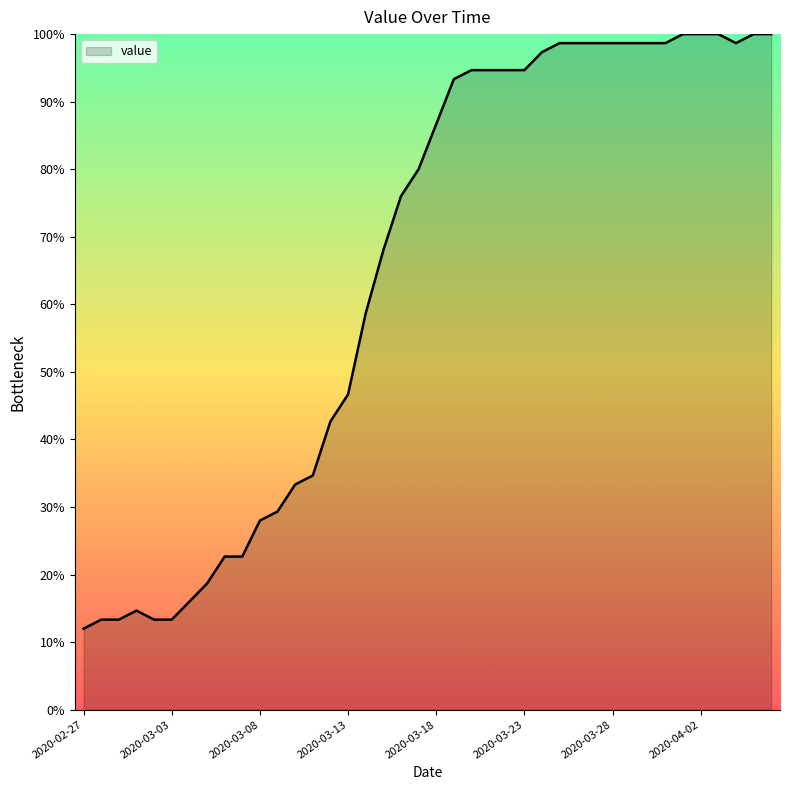

What is the difference between the maximum and minimum values?

88.0